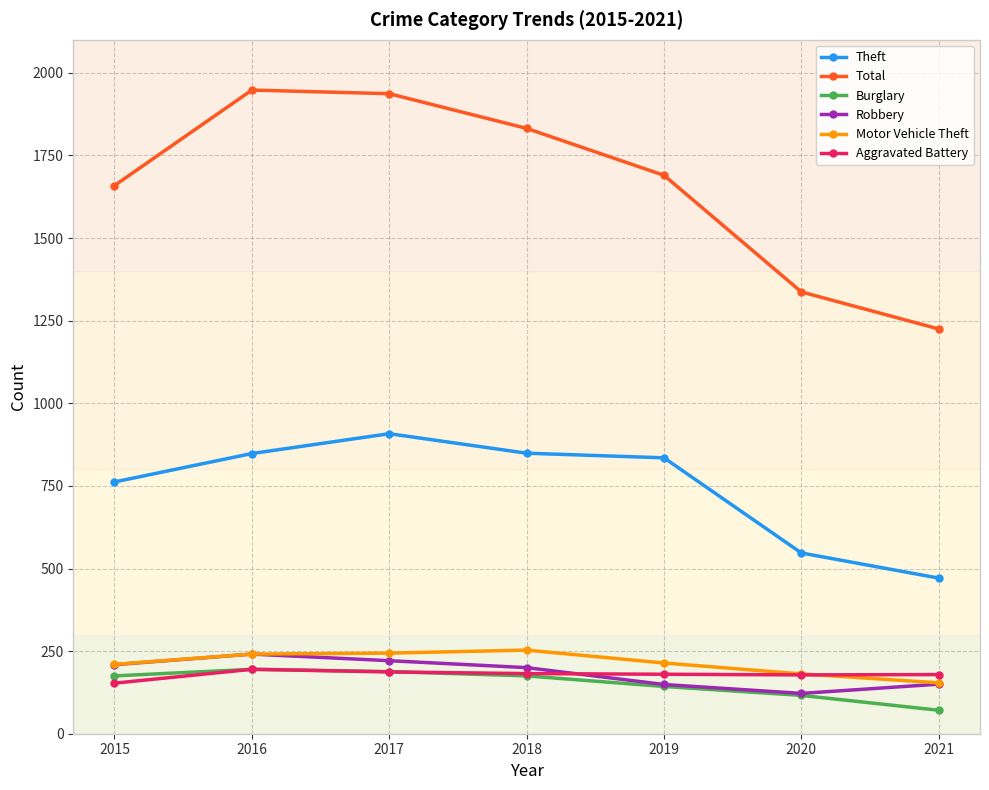

What is the difference between the second highest and second lowest values in the Theft series?

302